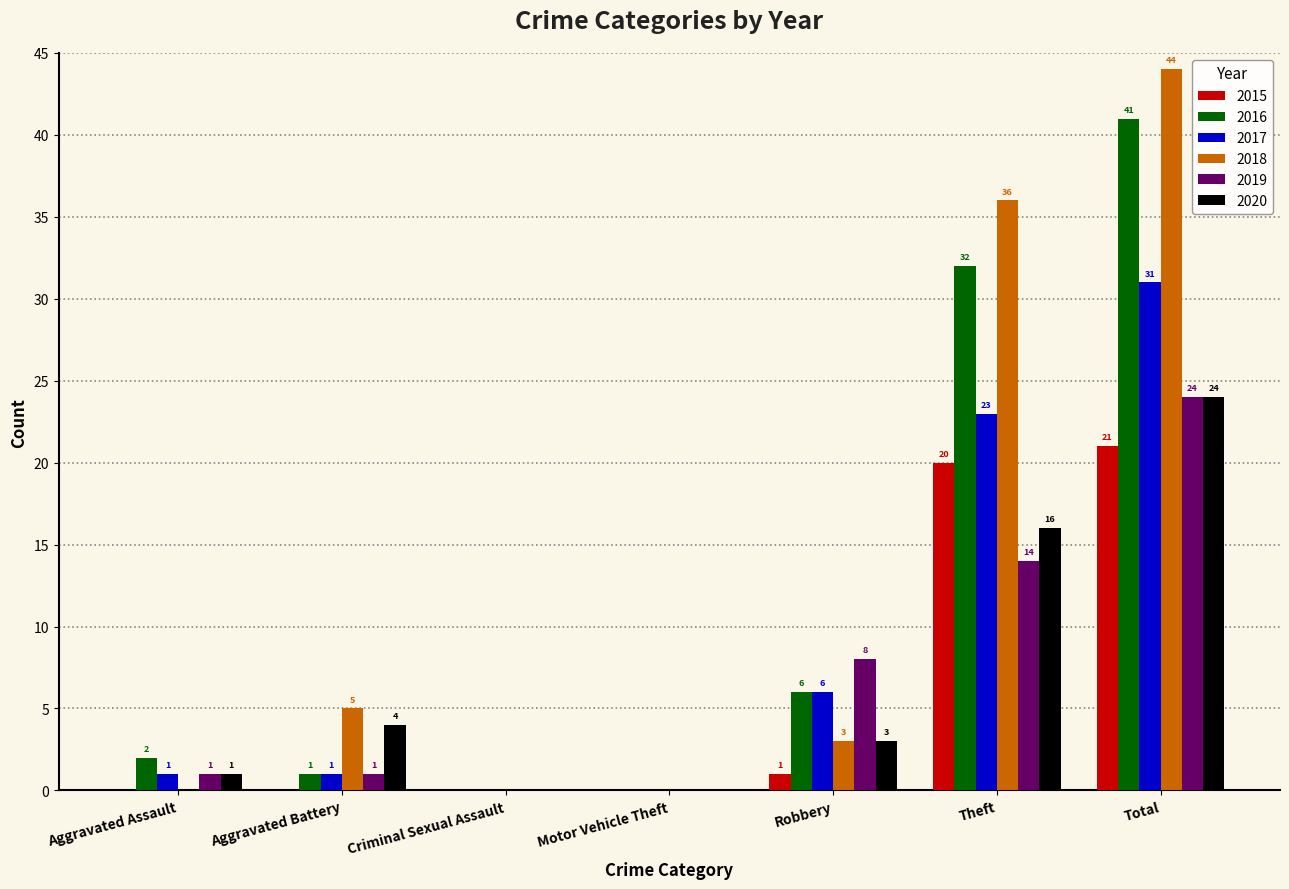

Between Theft and Total, which series saw the biggest shift?

2019